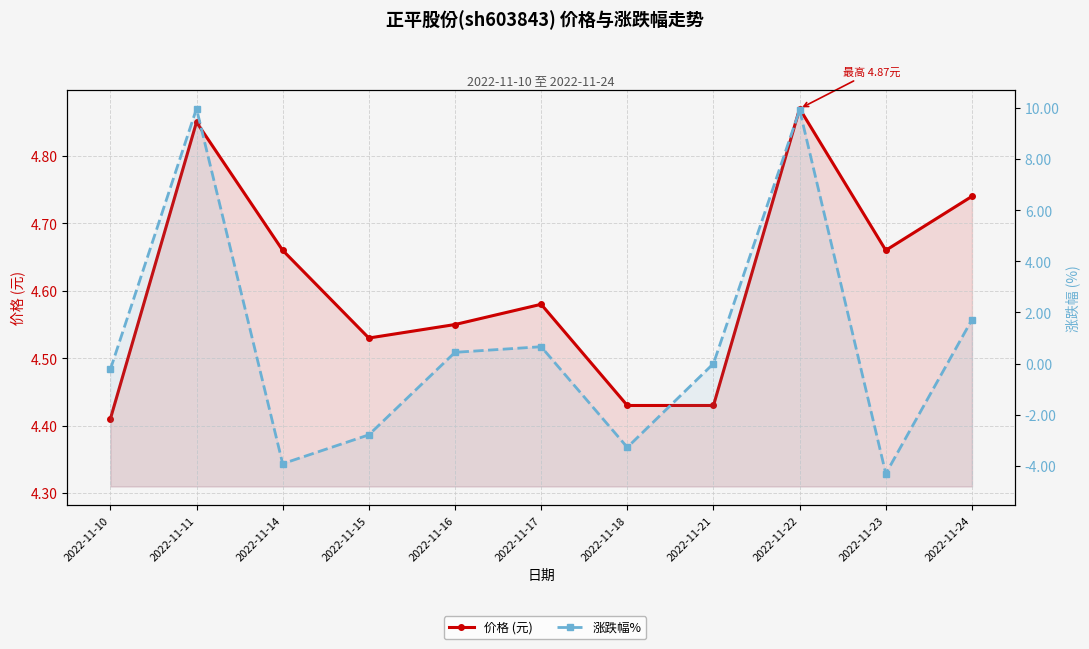

The 价格 (元) series shows 3.0 at 2022-11-15. True or false?

False